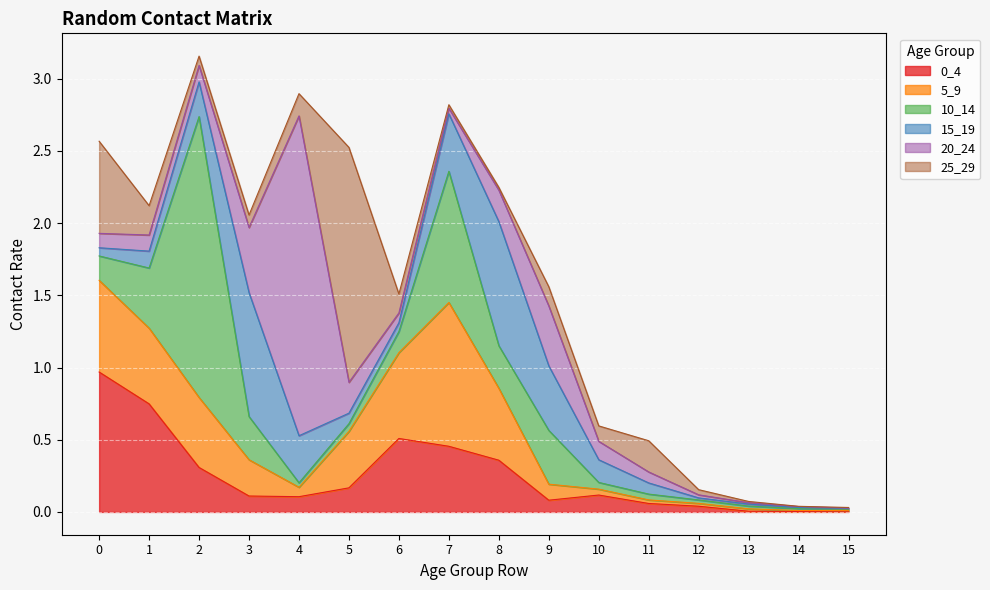

Between 2 and 8, which series saw the biggest shift?

10_14